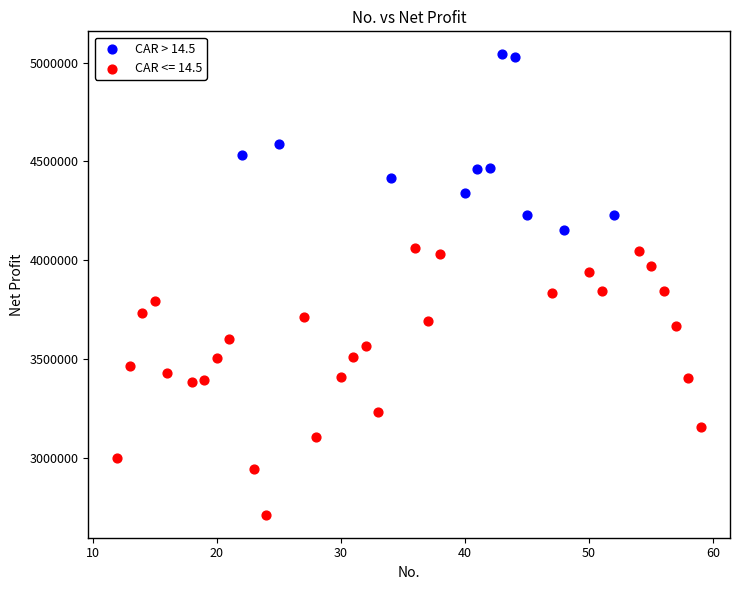

Which series reaches the minimum Y coordinate?

CAR <= 14.5